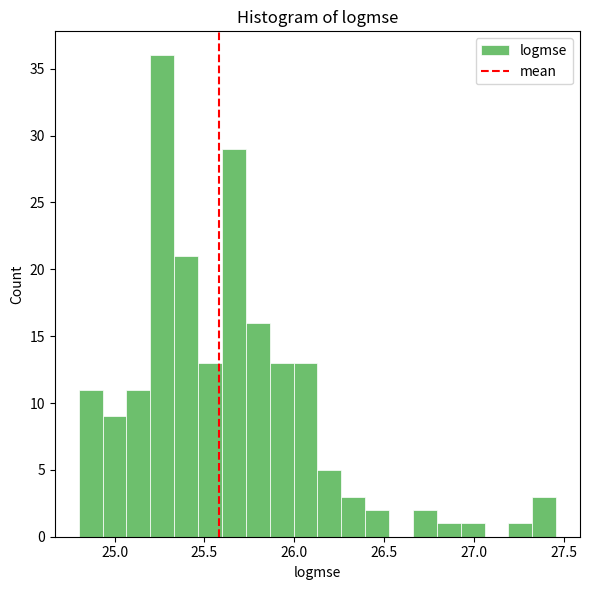

Around what value on the x-axis is the tallest bar? Give the approximate position of its centre, as read against the axis.

25.25